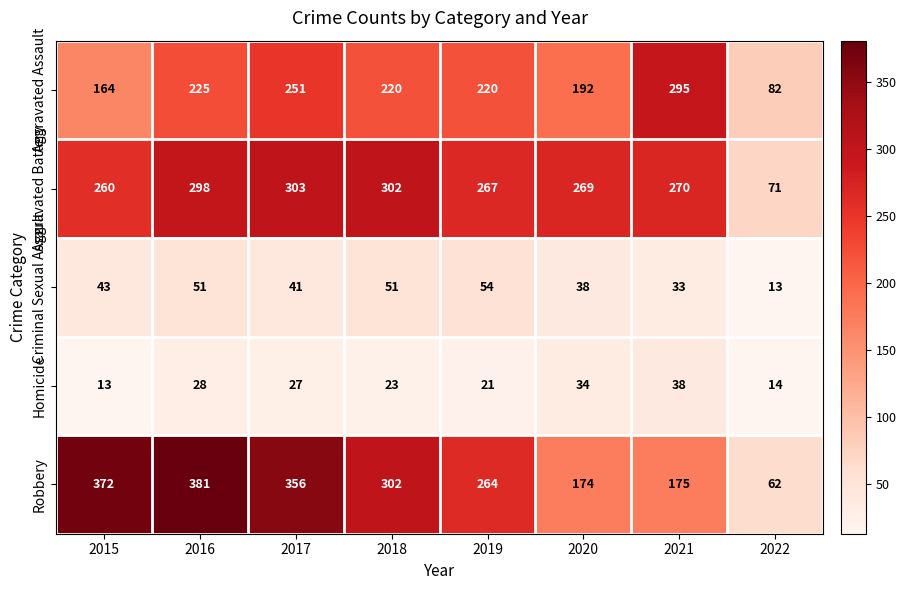

What is the maximum value for Homicide?

38